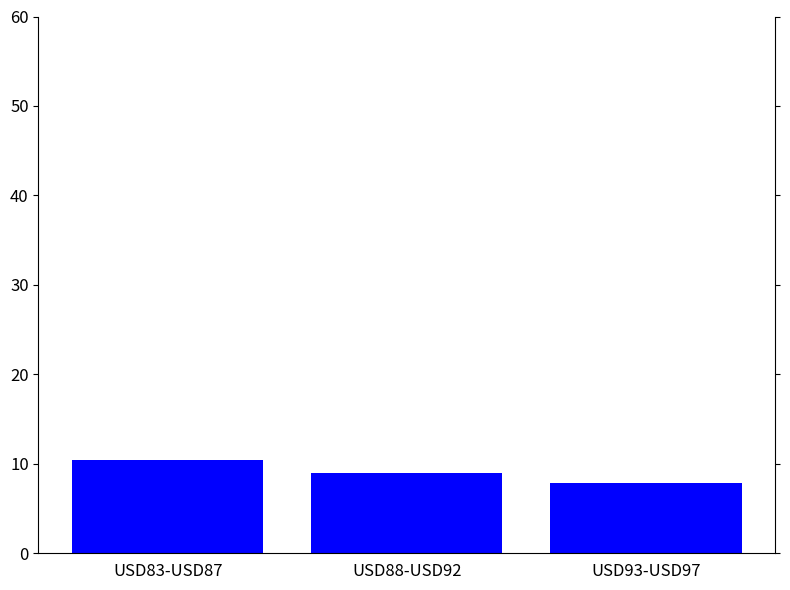

Are the bars grouped side by side (vs. stacked)?

No